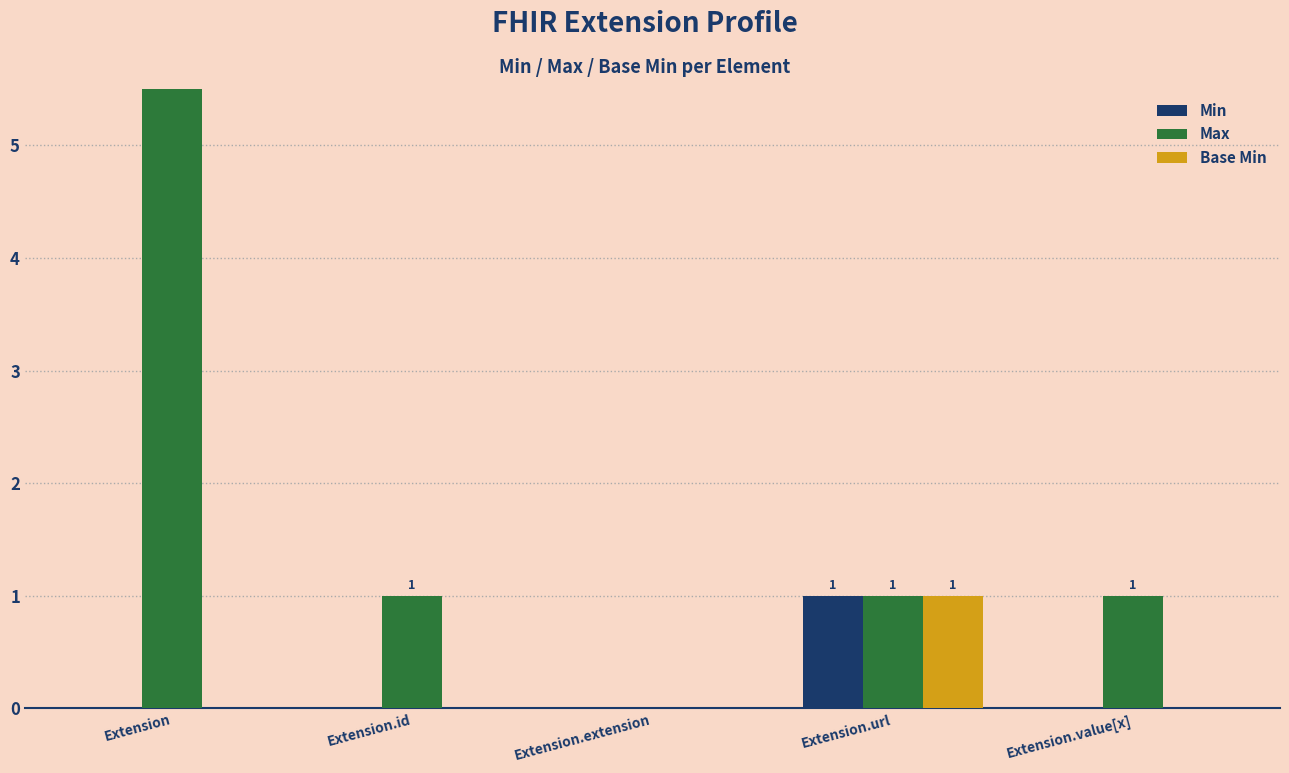

Reading right to left, what are all the values shown in this chart?

Min: Extension.value[x]=0	Extension.url=1	Extension.extension=0	Extension.id=0	Extension=0
Max: Extension.value[x]=1	Extension.url=1	Extension.extension=0	Extension.id=1	Extension=999
Base Min: Extension.value[x]=0	Extension.url=1	Extension.extension=0	Extension.id=0	Extension=0